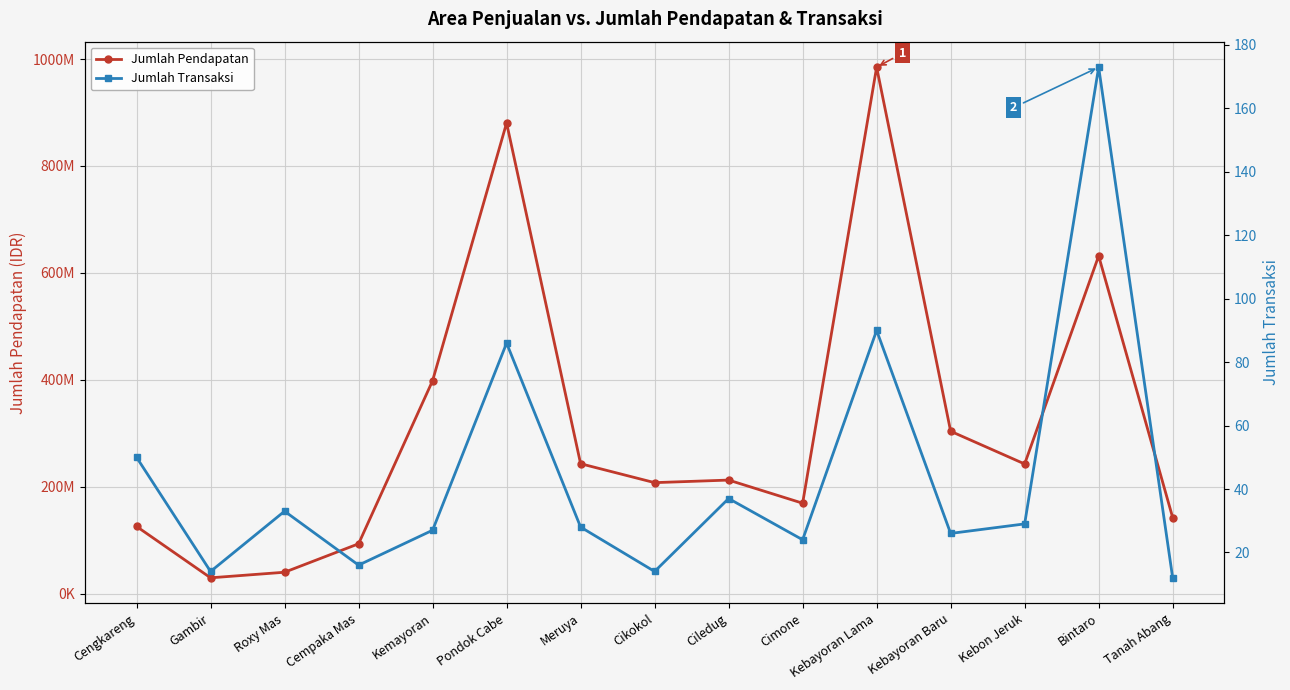

What is the total value across all series at Pondok Cabe?

880470186